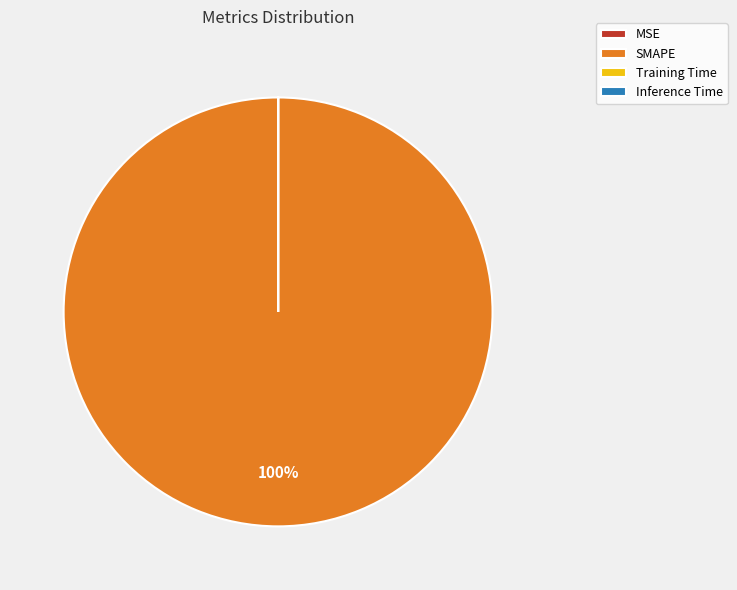

To the nearest percent, what is the average slice percentage?

25%